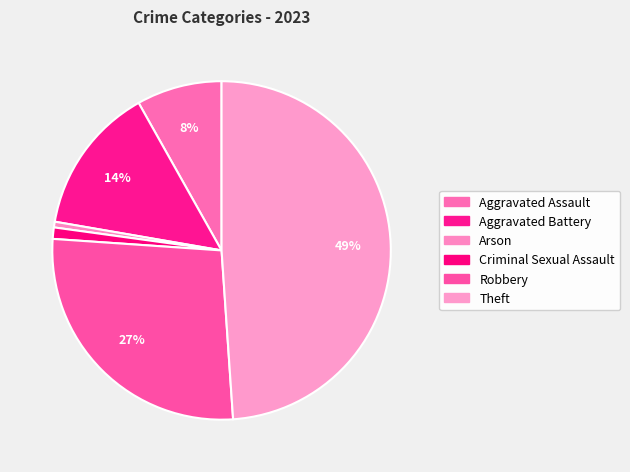

What is the total percentage of Arson and Theft?

49.5%